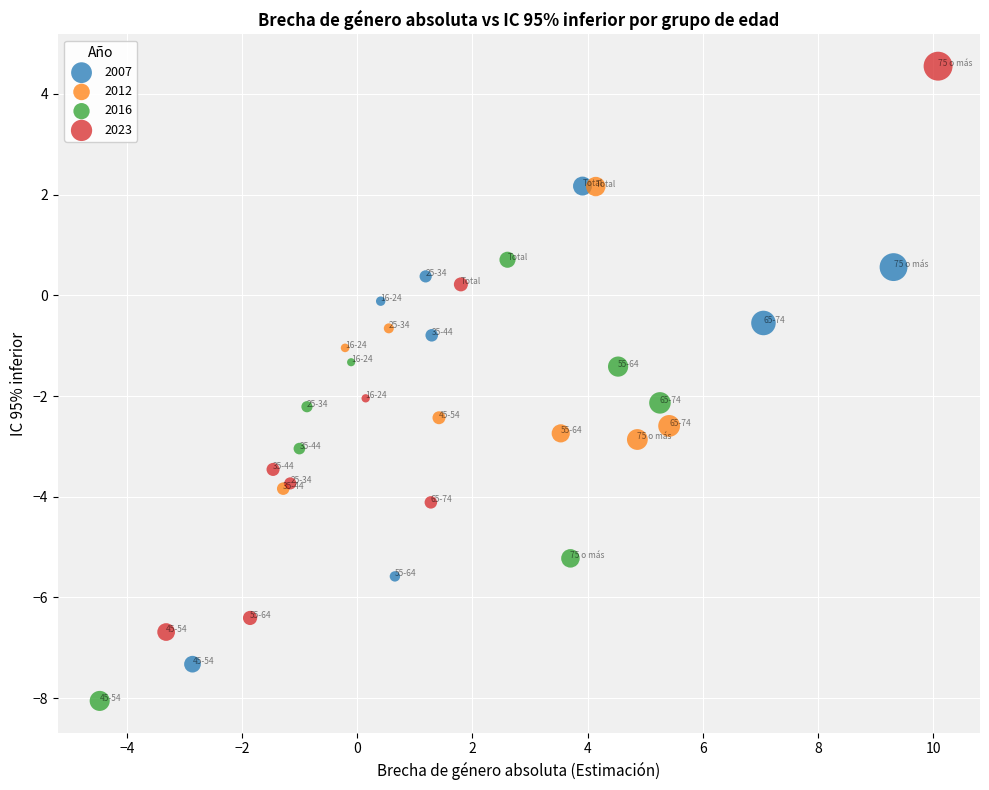

Which series contains the lowest Y value?

2016